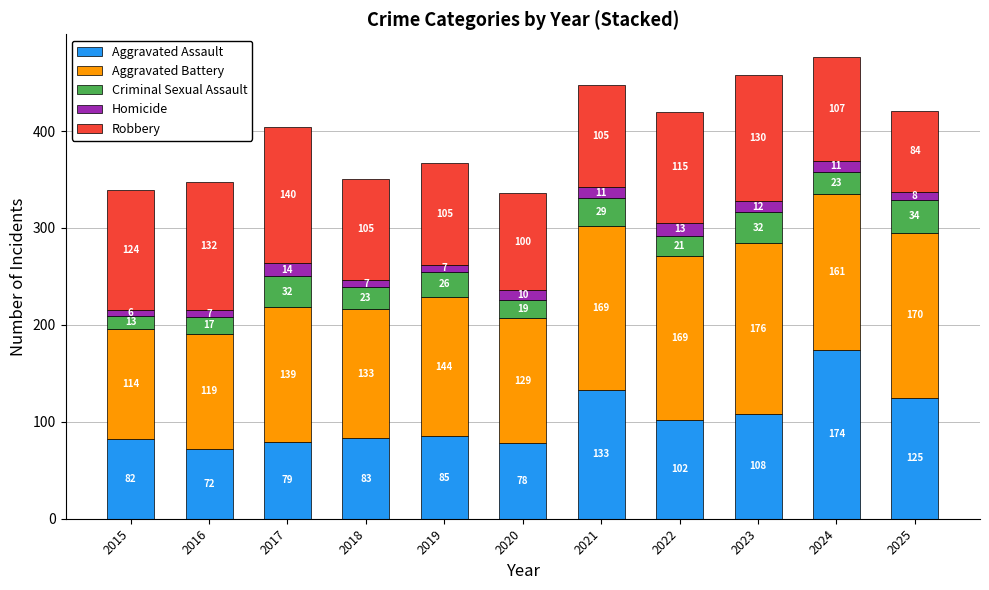

What is the highest value of the Aggravated Assault series?

174